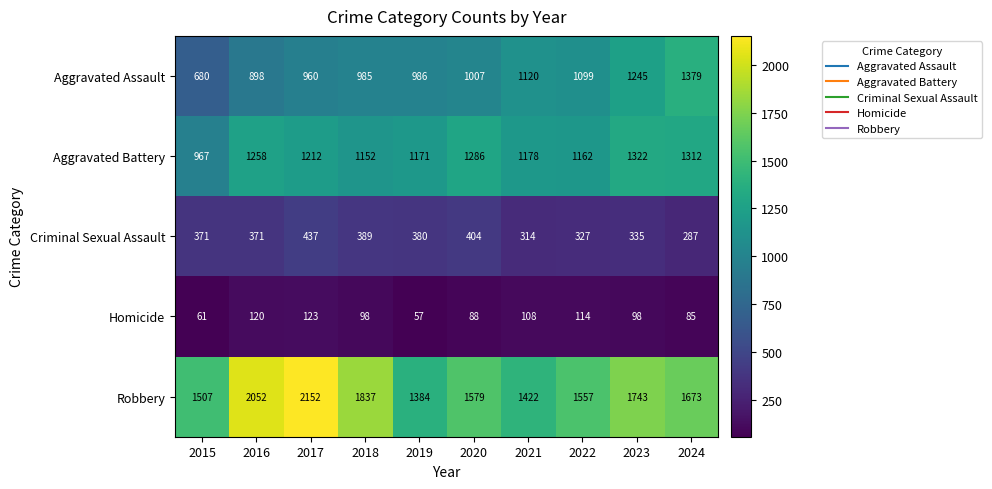

Rank the series at 2016 from highest to lowest value.

Robbery, Aggravated Battery, Aggravated Assault, Criminal Sexual Assault, Homicide